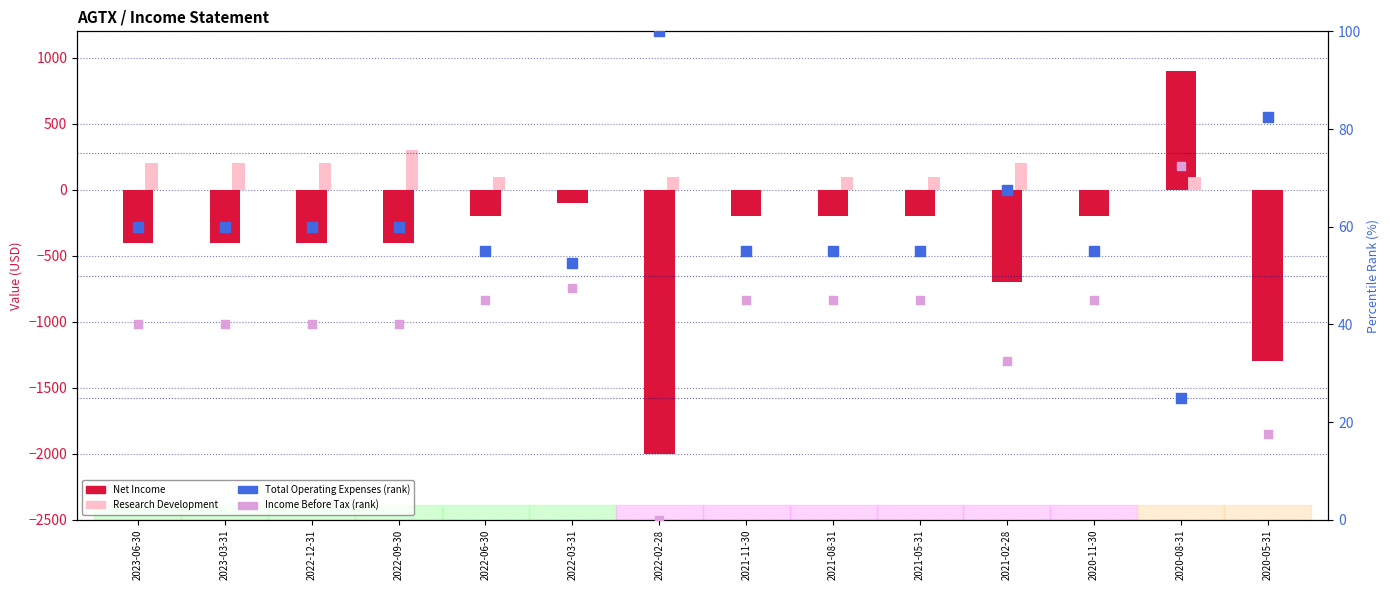

At how many categories does at least one series exceed -1569?

14